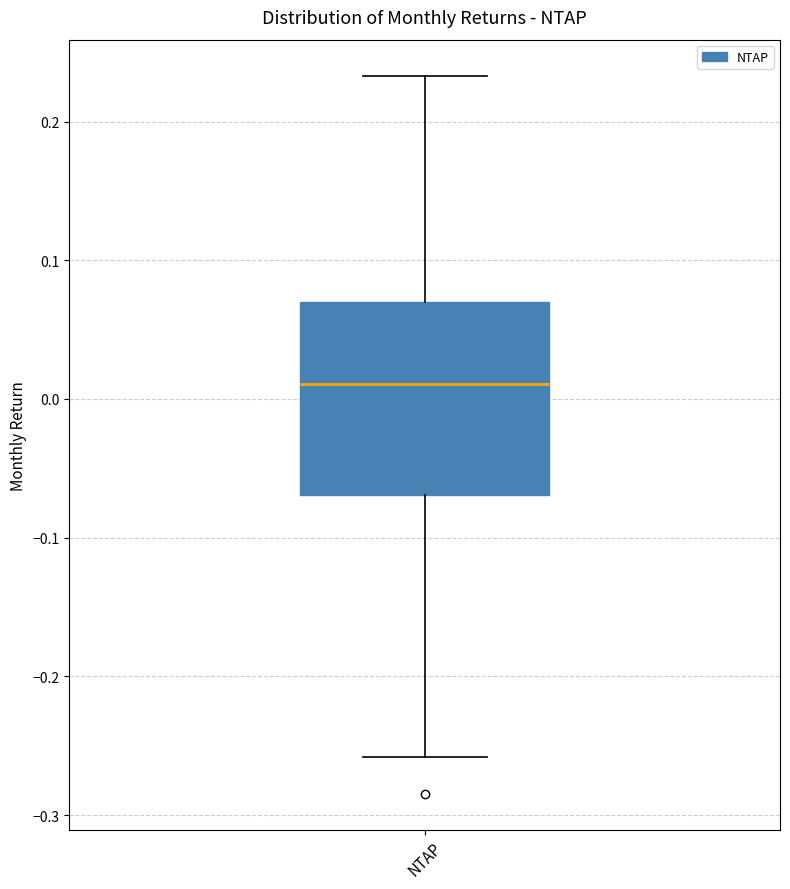

Transcribe this box plot: give where the median line is, the range the box spans, and where the two whiskers end, as read against the y-axis. The values are not printed on the chart, so give them approximately, as read against the axis.

median 0.01, box -0.07 to 0.07, whiskers -0.26 to 0.23